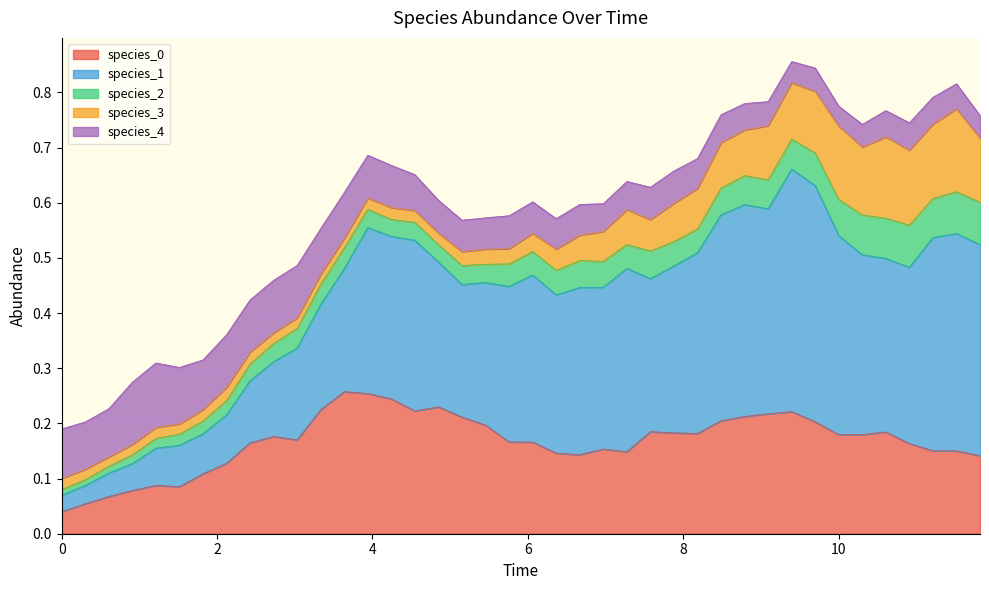

Reading right to left, extract all data points from this chart.

species_0: 39=0.1	38=0.2	37=0.2	36=0.2	35=0.2	34=0.2	33=0.2	32=0.2	31=0.2	30=0.2	29=0.2	28=0.2	27=0.2	26=0.2	25=0.2	24=0.1	23=0.2	22=0.1	21=0.1	20=0.2	19=0.2	18=0.2	17=0.2	16=0.2	15=0.2	14=0.2	13=0.3	12=0.3	11=0.2	10=0.2	9=0.2	8=0.2	7=0.1	6=0.1	5=0.1	4=0.1	3=0.1	2=0.1	1=0.1	0=0.0
species_1: 39=0.4	38=0.4	37=0.4	36=0.3	35=0.3	34=0.3	33=0.4	32=0.4	31=0.4	30=0.4	29=0.4	28=0.4	27=0.3	26=0.3	25=0.3	24=0.3	23=0.3	22=0.3	21=0.3	20=0.3	19=0.3	18=0.3	17=0.2	16=0.3	15=0.3	14=0.3	13=0.3	12=0.2	11=0.2	10=0.2	9=0.1	8=0.1	7=0.1	6=0.1	5=0.1	4=0.1	3=0.0	2=0.0	1=0.0	0=0.0
species_2: 39=0.1	38=0.1	37=0.1	36=0.1	35=0.1	34=0.1	33=0.1	32=0.1	31=0.1	30=0.1	29=0.1	28=0.0	27=0.0	26=0.0	25=0.1	24=0.0	23=0.0	22=0.0	21=0.0	20=0.0	19=0.0	18=0.0	17=0.0	16=0.0	15=0.0	14=0.0	13=0.0	12=0.0	11=0.0	10=0.0	9=0.0	8=0.0	7=0.0	6=0.0	5=0.0	4=0.0	3=0.0	2=0.0	1=0.0	0=0.0
species_3: 39=0.1	38=0.2	37=0.1	36=0.1	35=0.1	34=0.1	33=0.1	32=0.1	31=0.1	30=0.1	29=0.1	28=0.1	27=0.1	26=0.1	25=0.1	24=0.1	23=0.1	22=0.0	21=0.0	20=0.0	19=0.0	18=0.0	17=0.0	16=0.0	15=0.0	14=0.0	13=0.0	12=0.0	11=0.0	10=0.0	9=0.0	8=0.0	7=0.0	6=0.0	5=0.0	4=0.0	3=0.0	2=0.0	1=0.0	0=0.0
species_4: 39=0.0	38=0.0	37=0.0	36=0.0	35=0.0	34=0.0	33=0.0	32=0.0	31=0.0	30=0.0	29=0.0	28=0.1	27=0.1	26=0.1	25=0.1	24=0.1	23=0.1	22=0.1	21=0.1	20=0.1	19=0.1	18=0.1	17=0.1	16=0.1	15=0.1	14=0.1	13=0.1	12=0.1	11=0.1	10=0.1	9=0.1	8=0.1	7=0.1	6=0.1	5=0.1	4=0.1	3=0.1	2=0.1	1=0.1	0=0.1